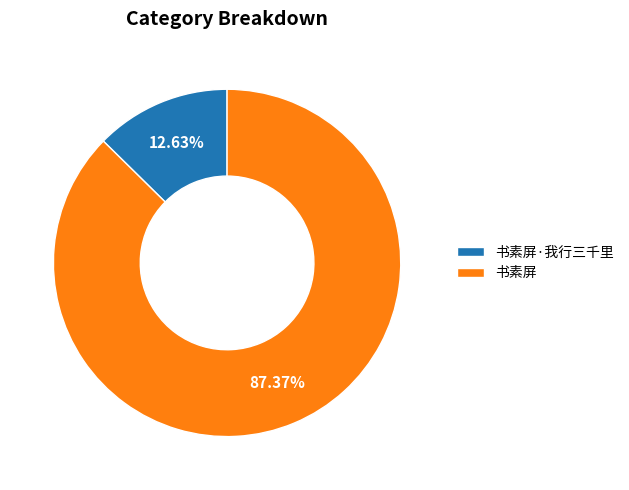

To the nearest percent, what is the difference between the largest and smallest slice percentages?

75%